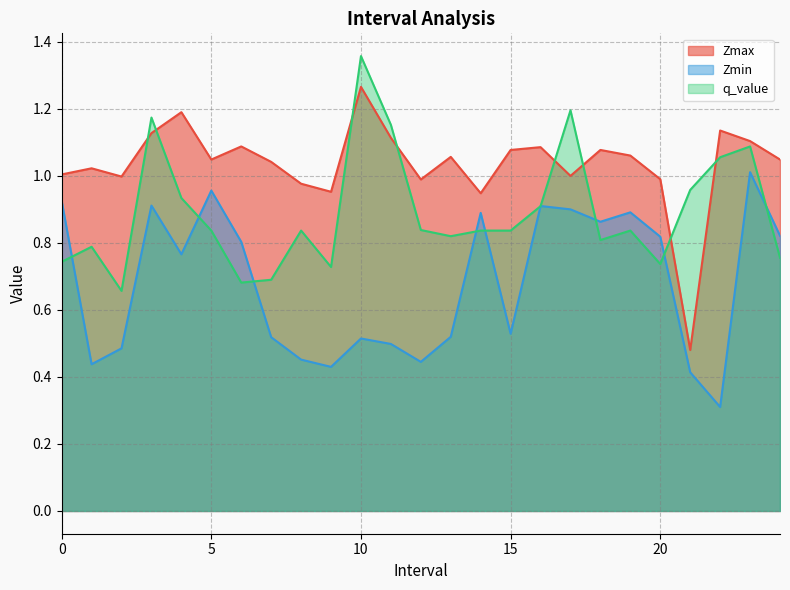

The value of Zmin at 1 is 0.4. True or false?

True